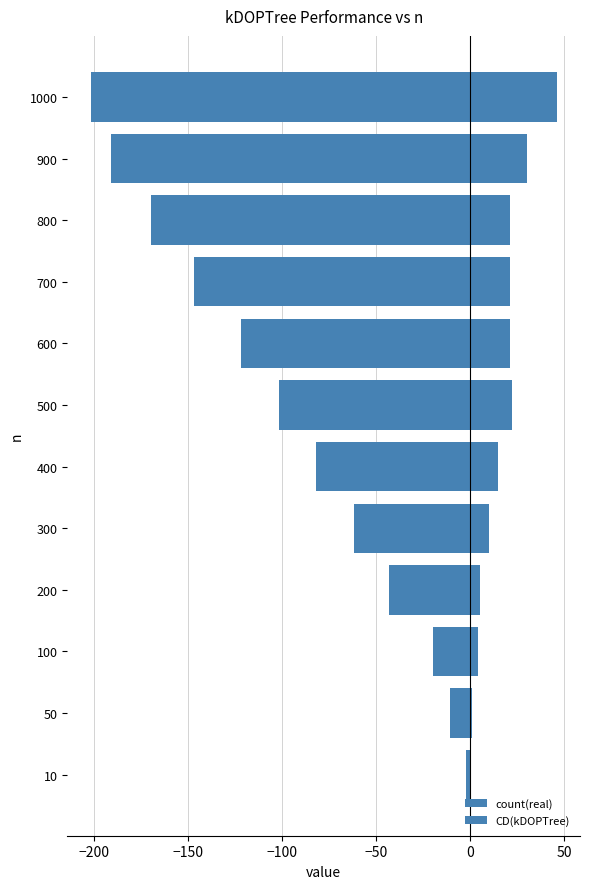

How many distinct data groups are displayed?

2